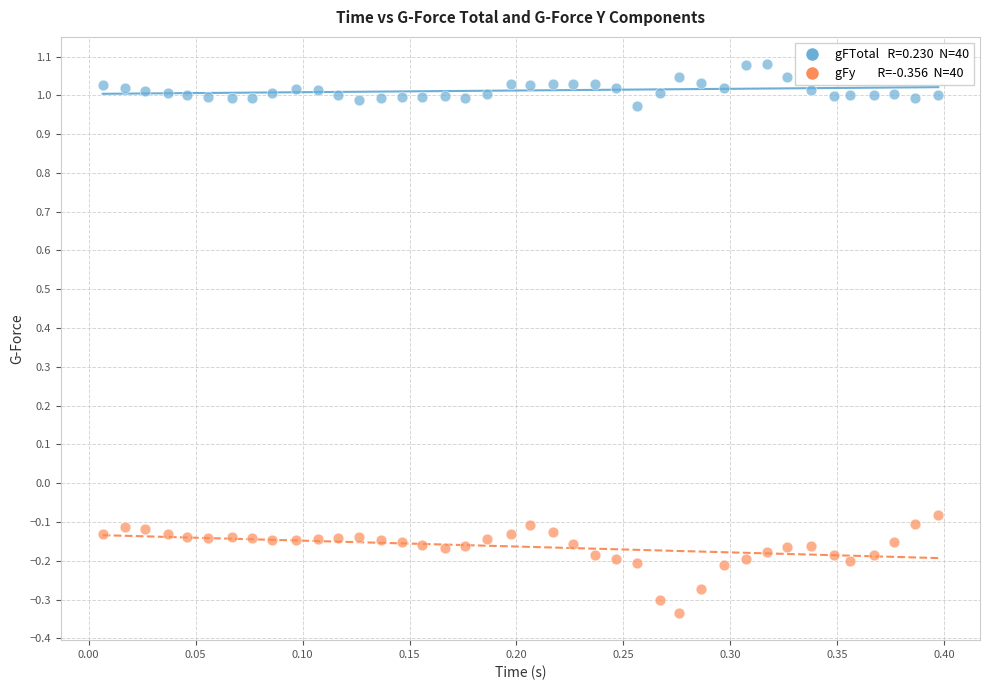

Across all data points, what is the range of X values (max minus min)?

0.4